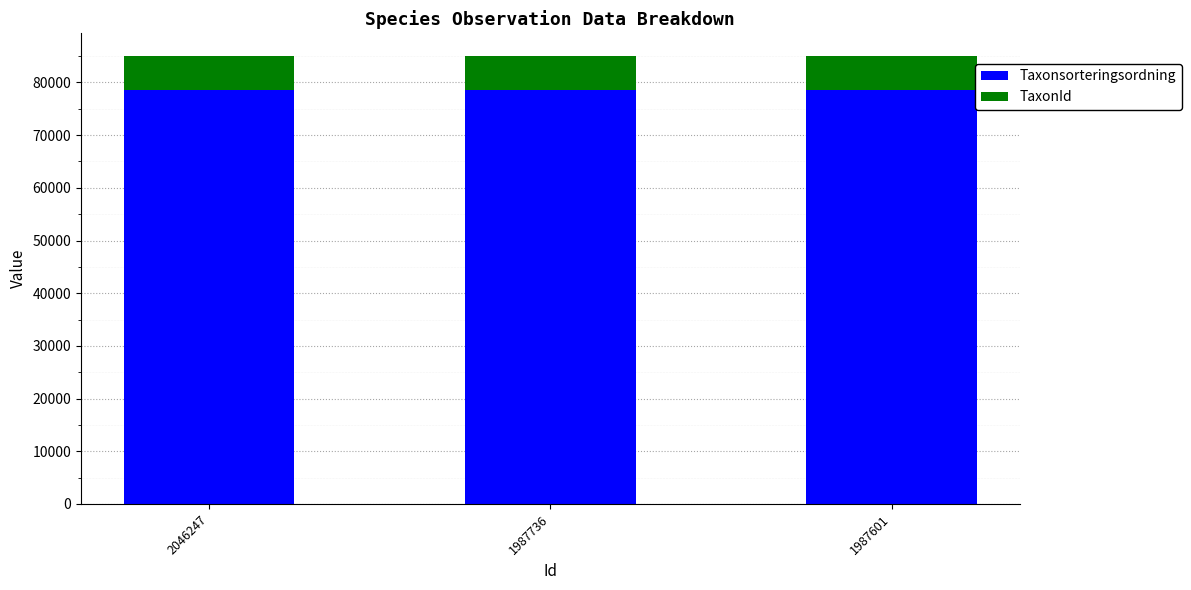

How many bars are there in total?

3